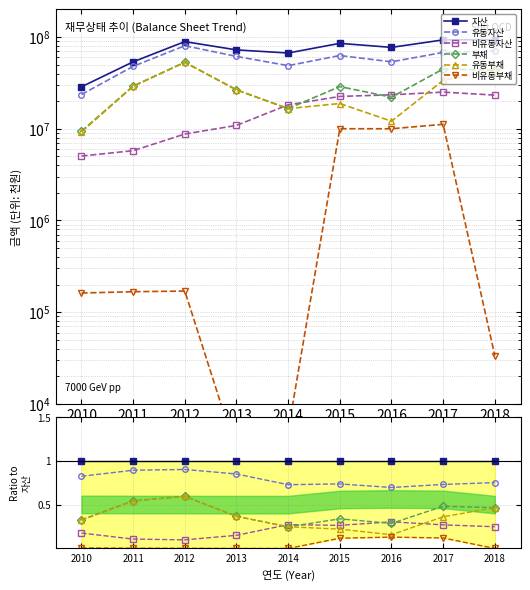

Where do 비유동자산 and 부채 first cross each other?

2013 and 2014